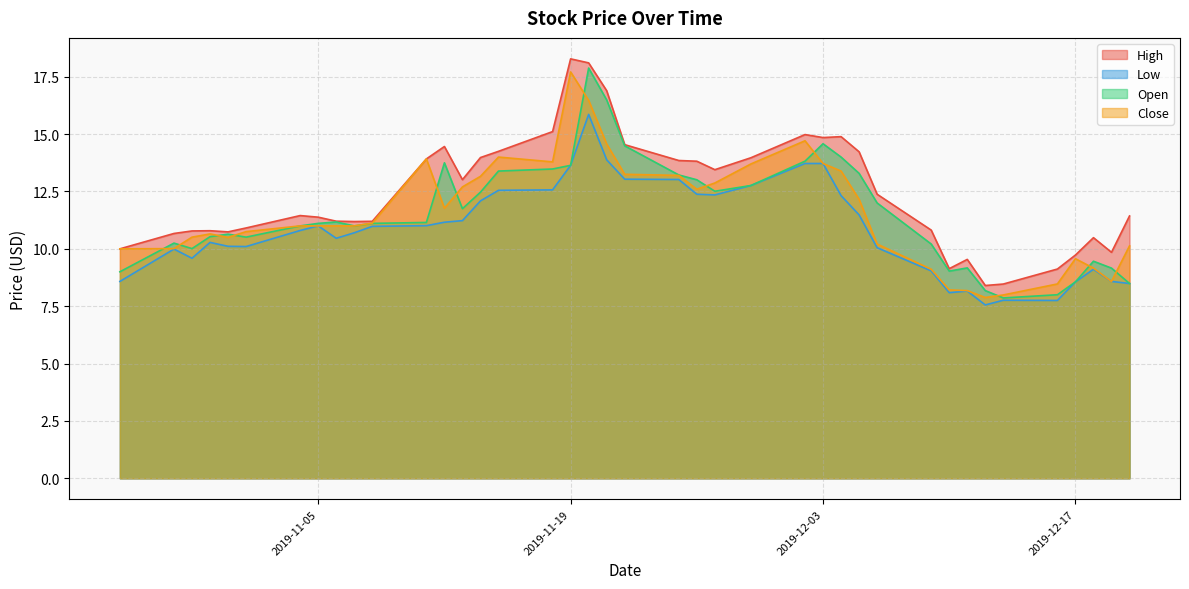

How many data points in Open are less than 11?

16